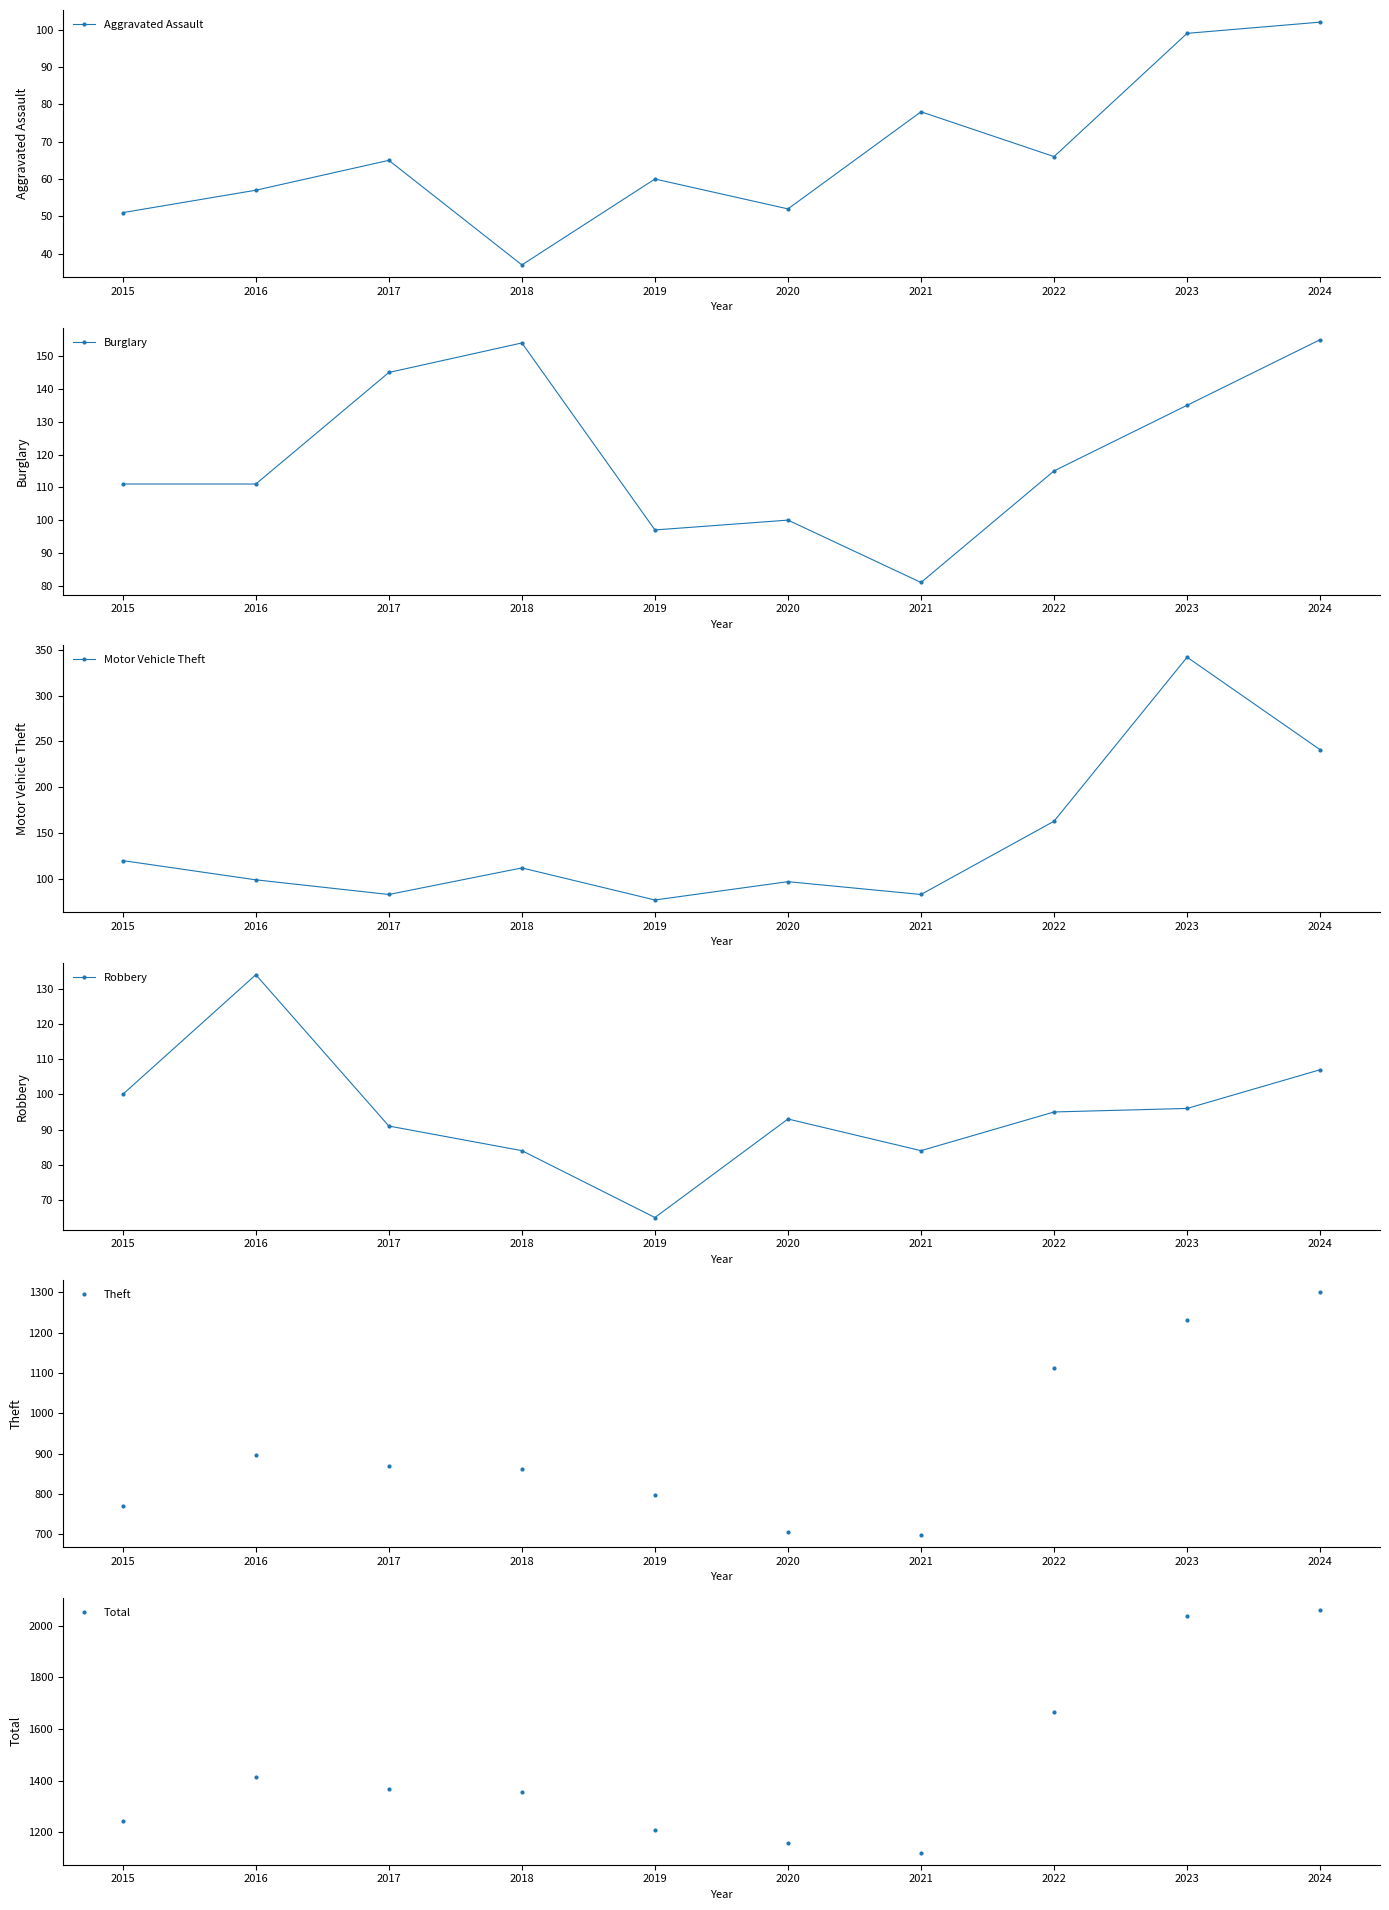

Which series changed the most between 2020 and 2021?

Total